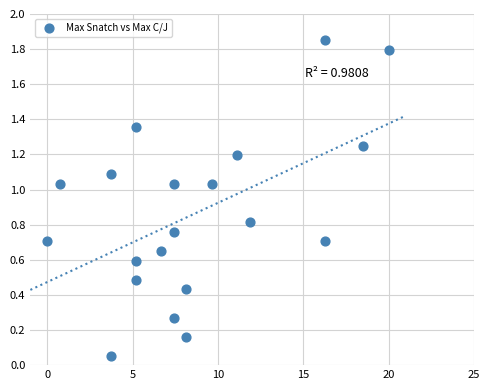

What is the range of X values (max minus min)?

20.0